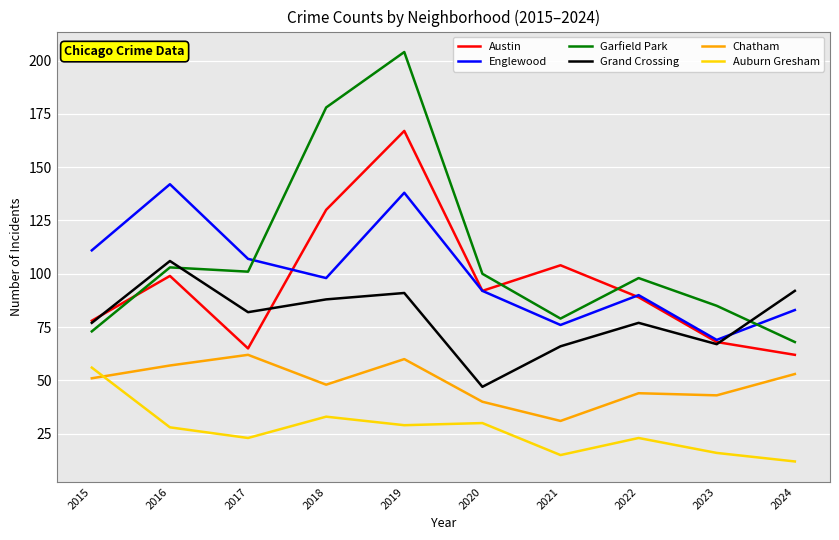

Where do Austin and Englewood first cross each other?

2017 and 2018